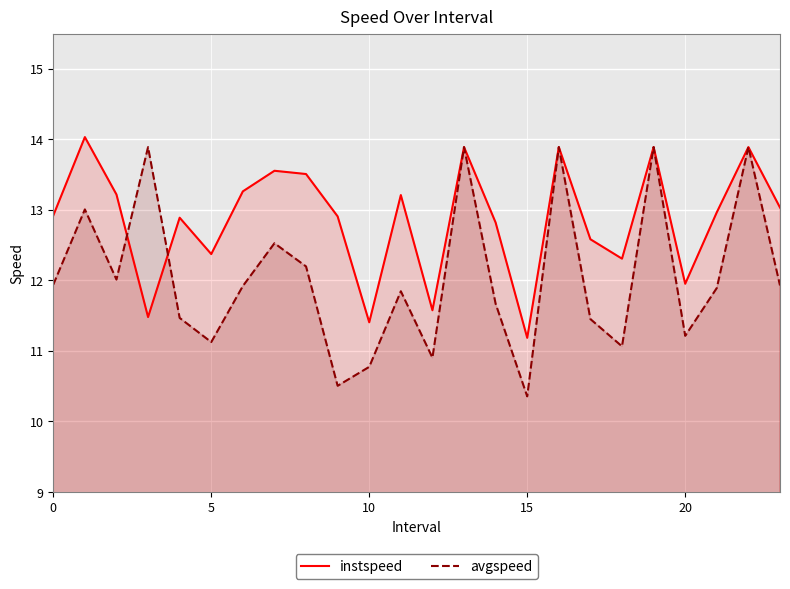

Rank the series by their average value, from highest to lowest.

instspeed, avgspeed